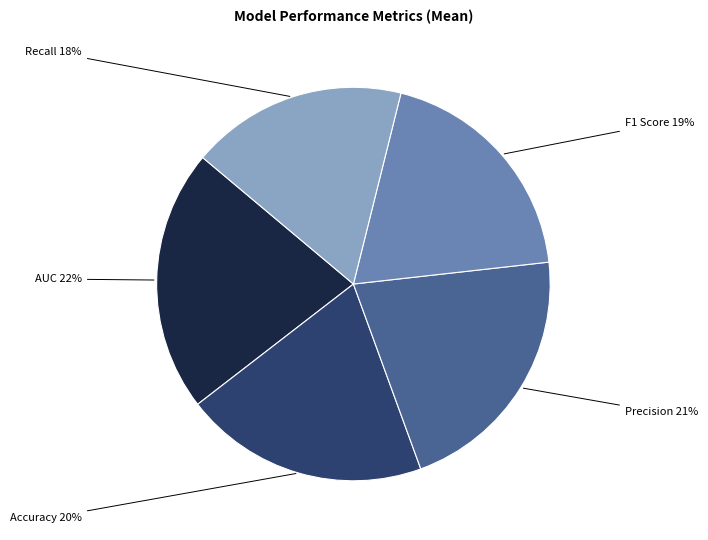

Does any single category account for the majority?

No